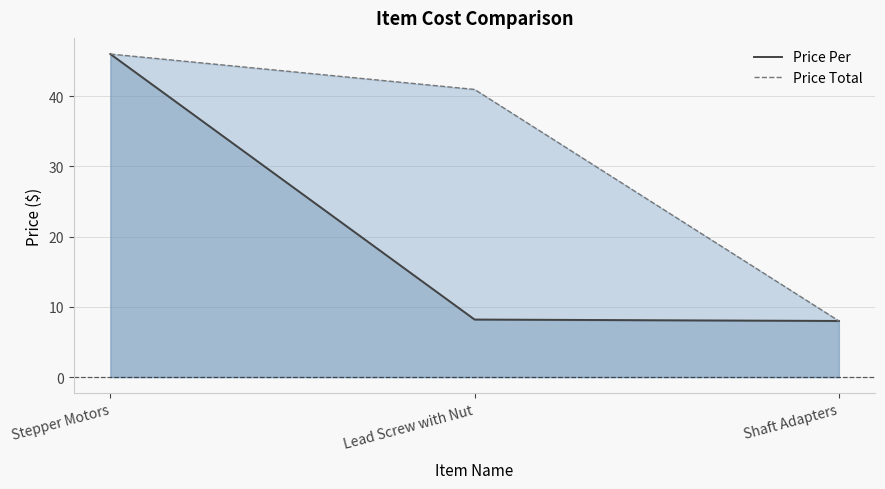

The Price Total series shows 46.0 at Stepper Motors. True or false?

True